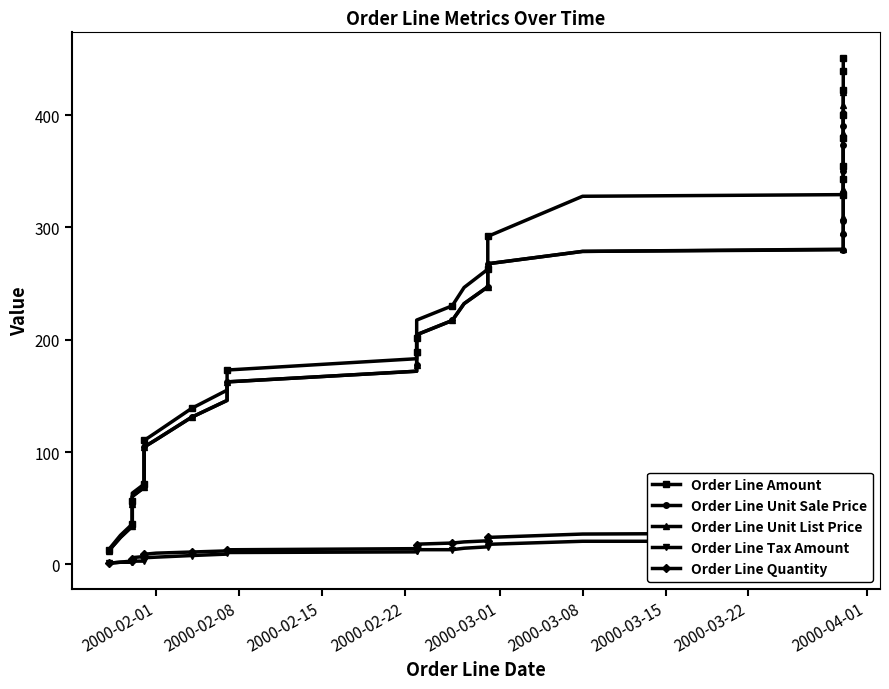

Which series has the largest total across all categories?

Order Line Amount